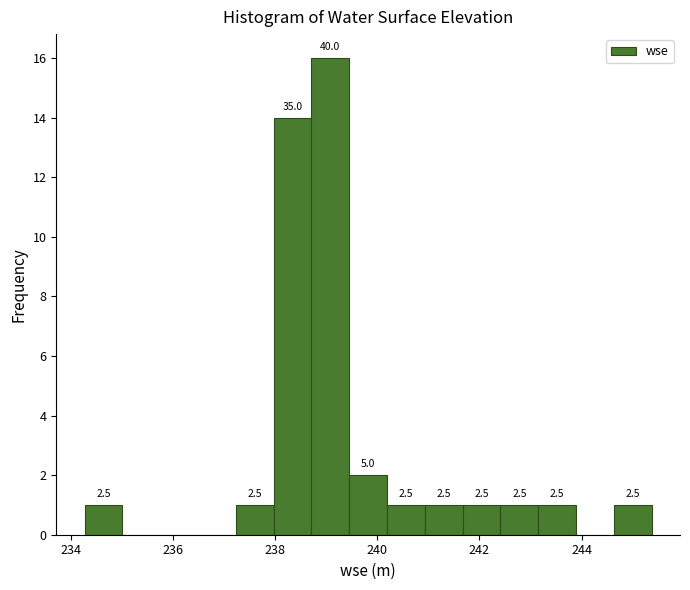

Around what value on the x-axis is the tallest bar? Give the approximate position of its centre, as read against the axis.

239.0